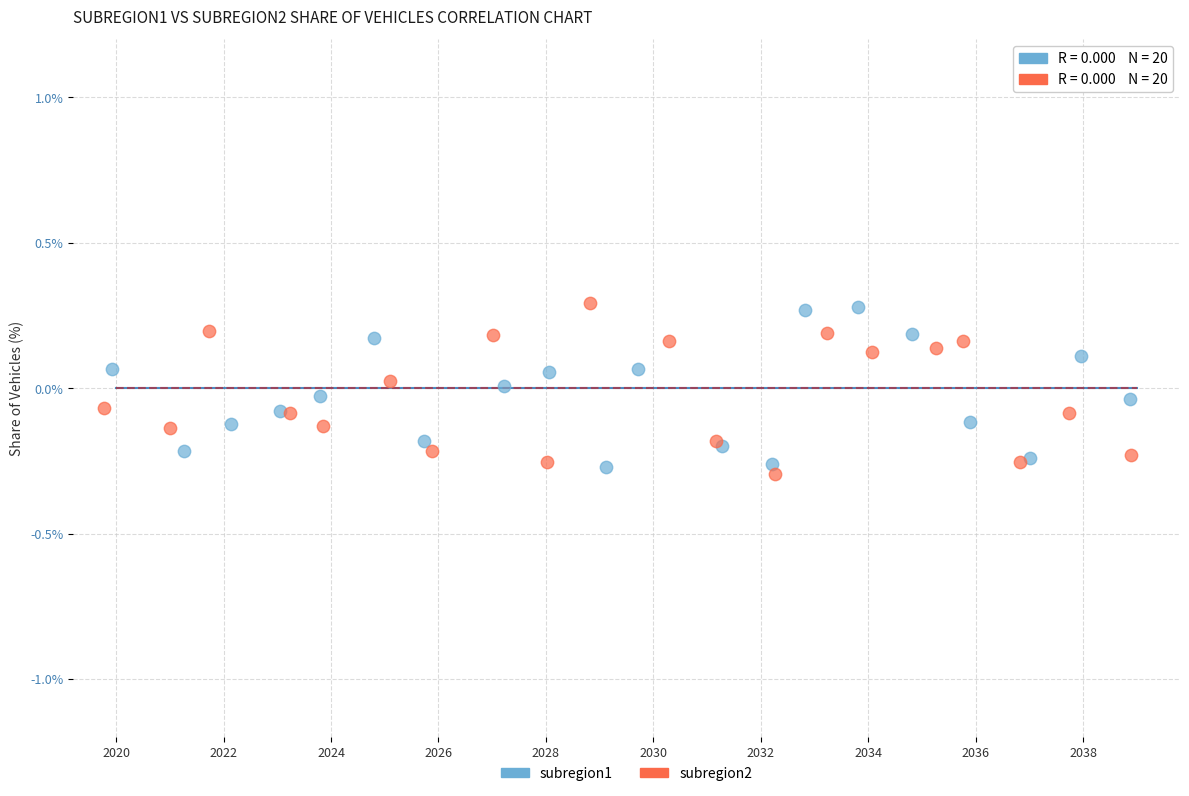

What are all the series names shown in the legend?

subregion1, subregion2